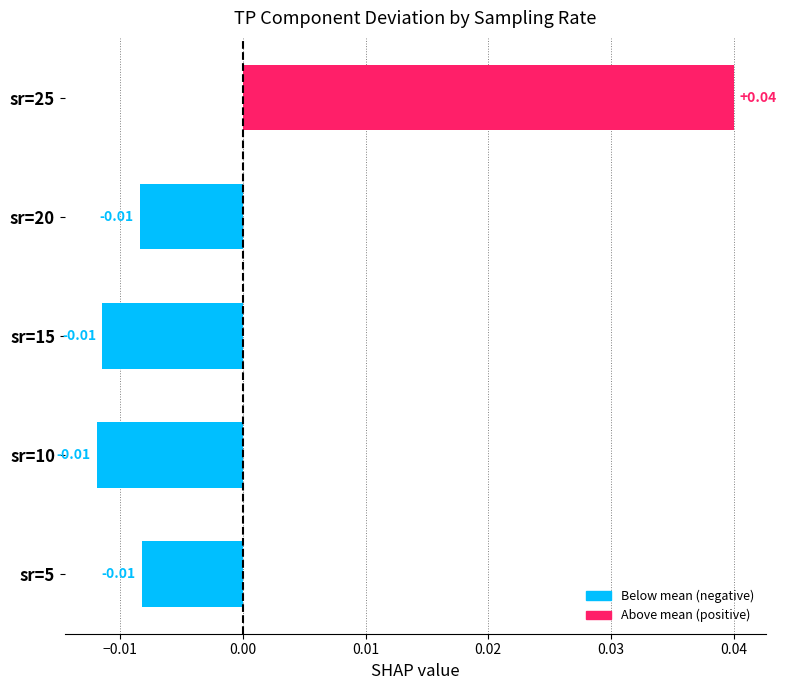

Which has a higher value, sr=5 or sr=25?

sr=25